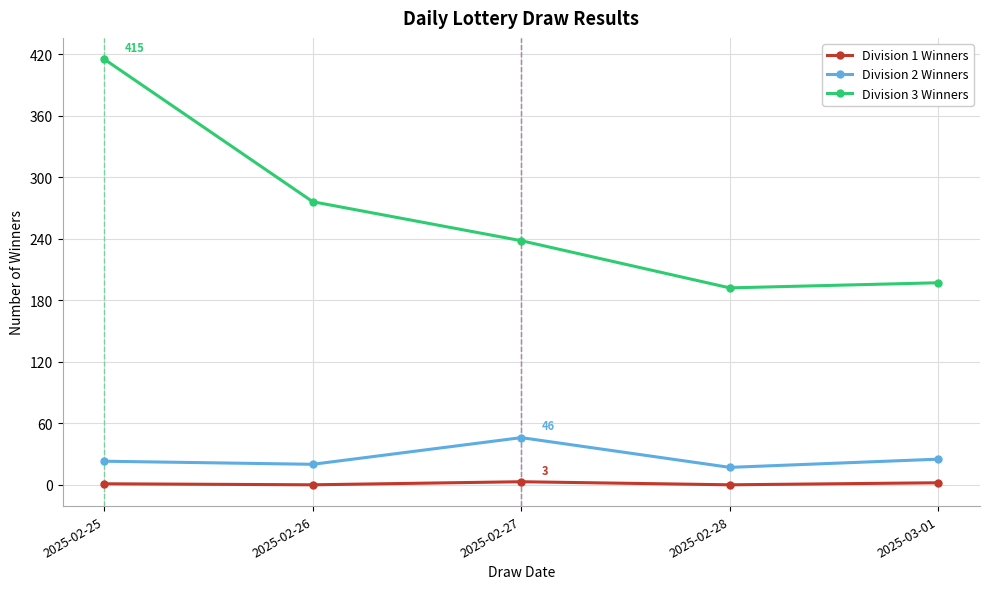

How many lines are shown in the chart?

3